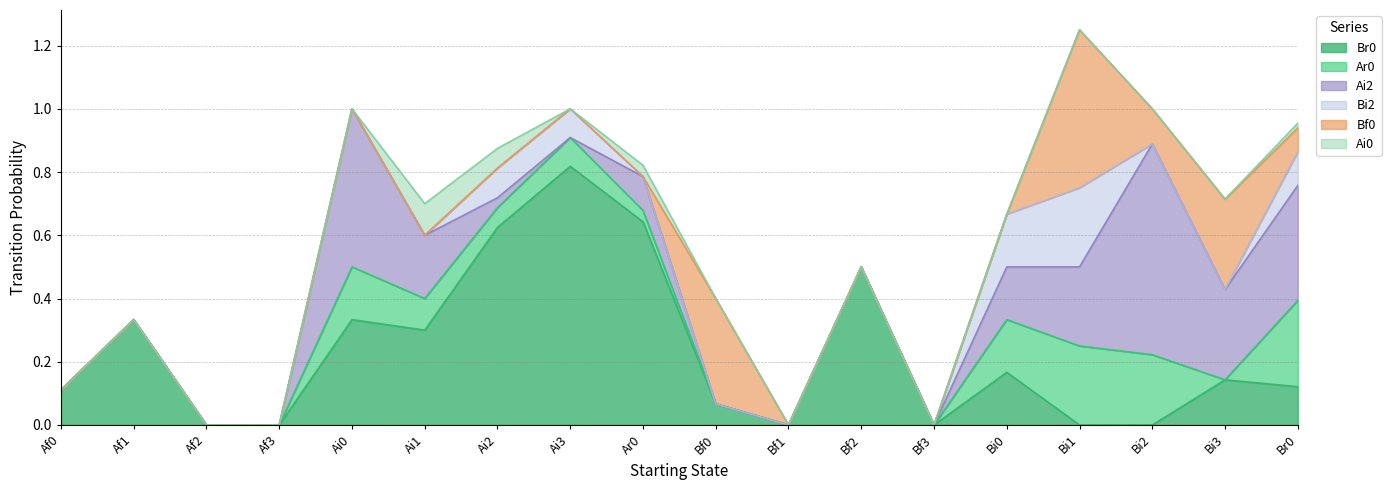

Which series has the largest range (max minus min)?

Br0